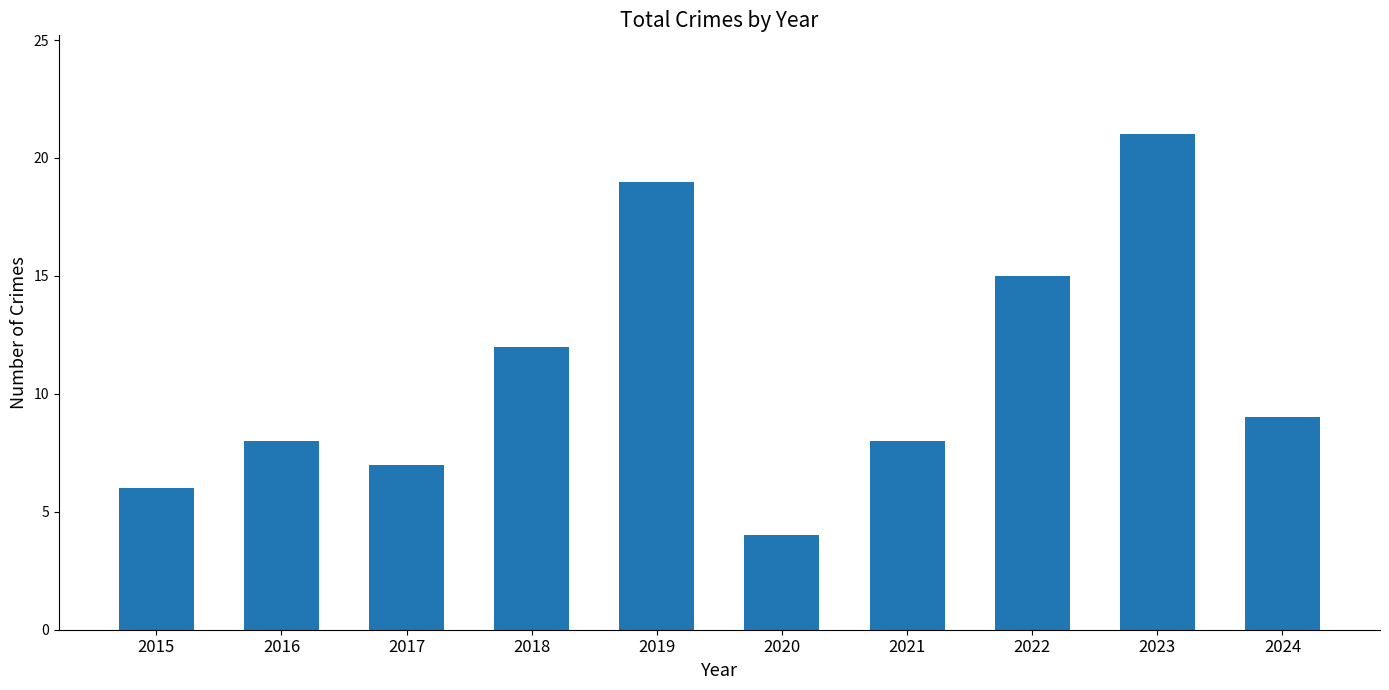

What is the change in value from 2018 to 2021?

-4